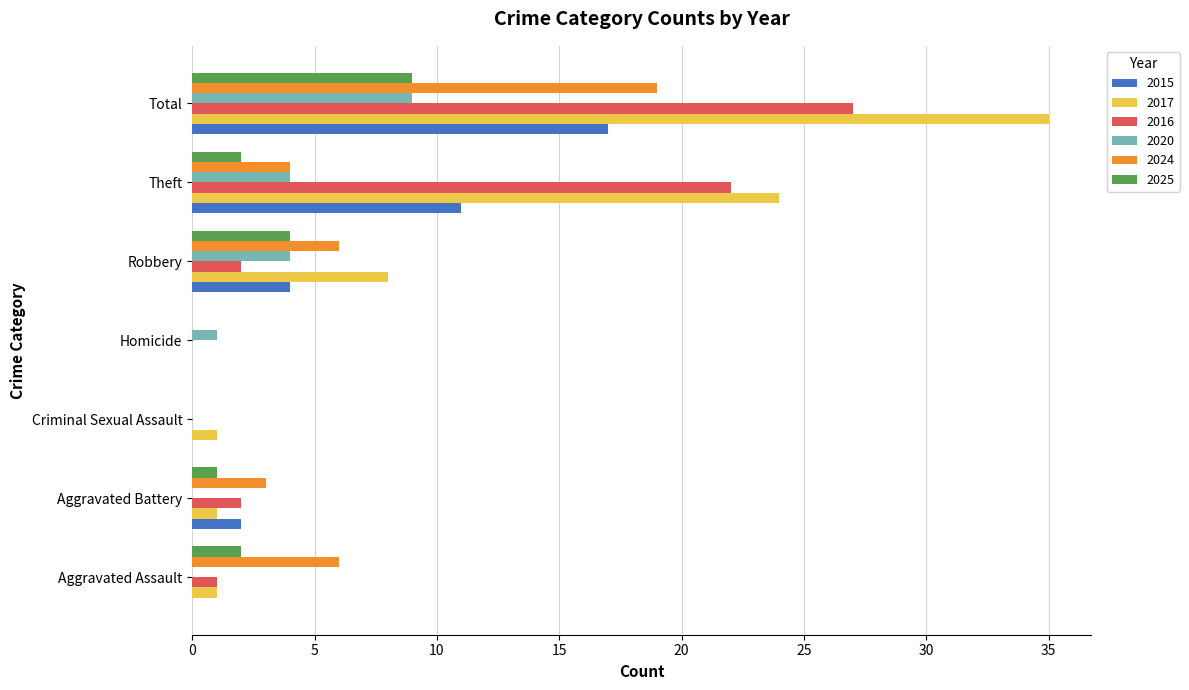

What is the sum of all 2017 values?

70